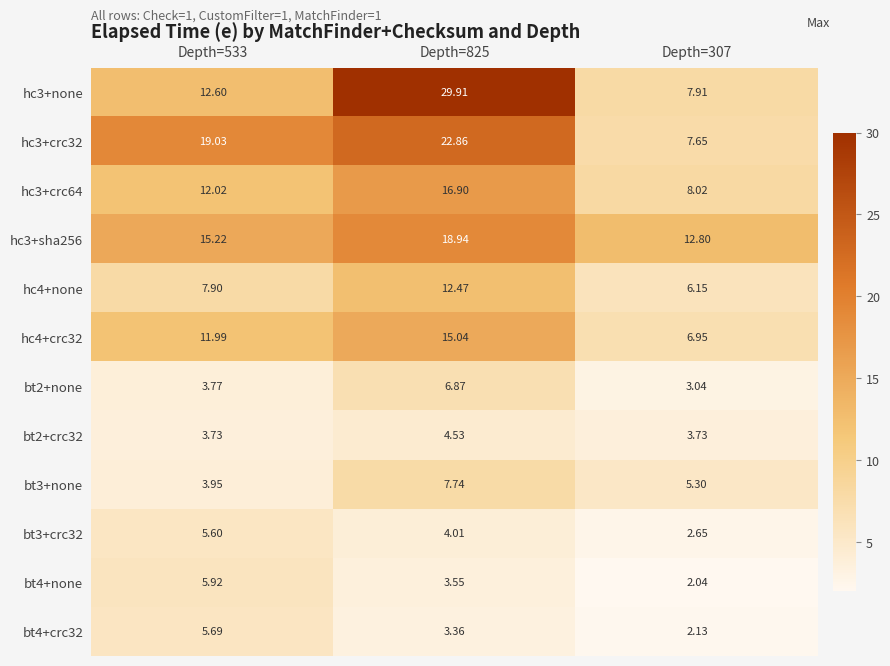

What is the difference between the highest and lowest values at Depth=533?

15.3